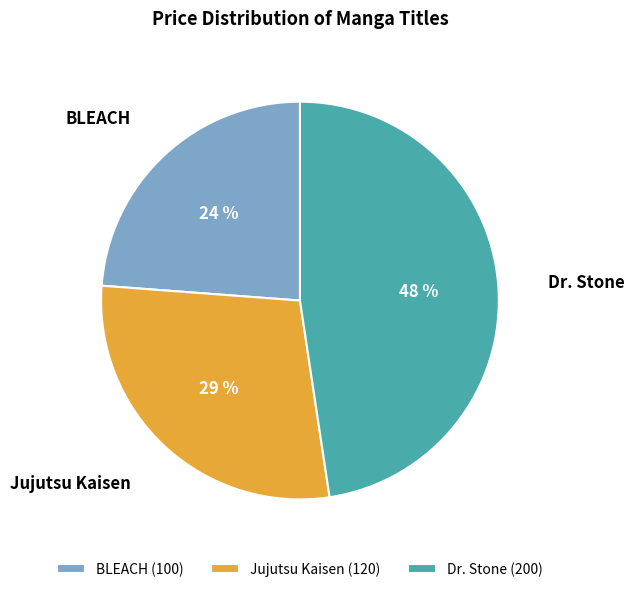

Is the sum of BLEACH and Jujutsu Kaisen greater than half?

Yes